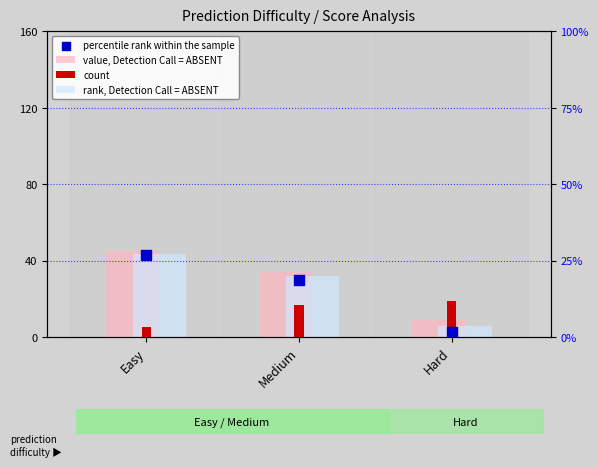

What are all the series names shown in the legend?

value, Detection Call = ABSENT, count, rank, Detection Call = ABSENT, percentile rank within the sample